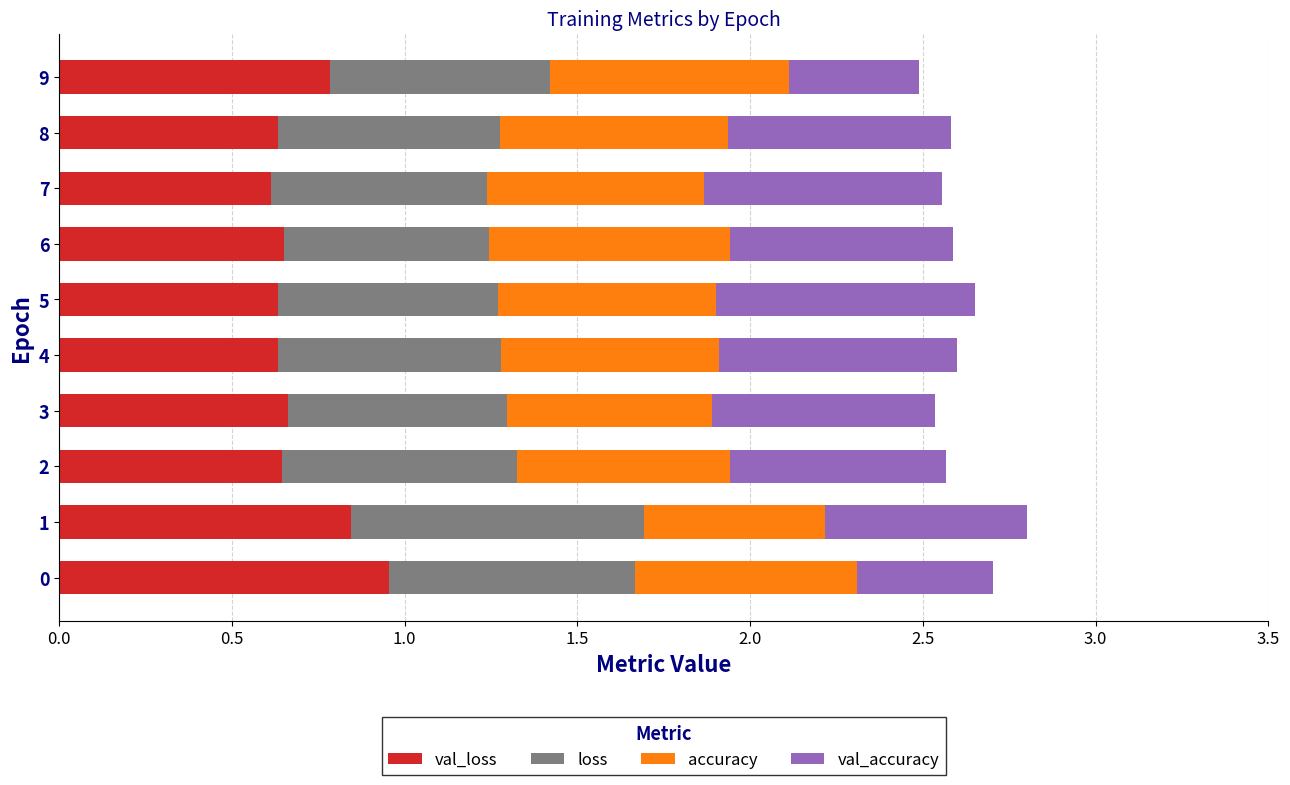

What is the total value across all series at 2?

2.6